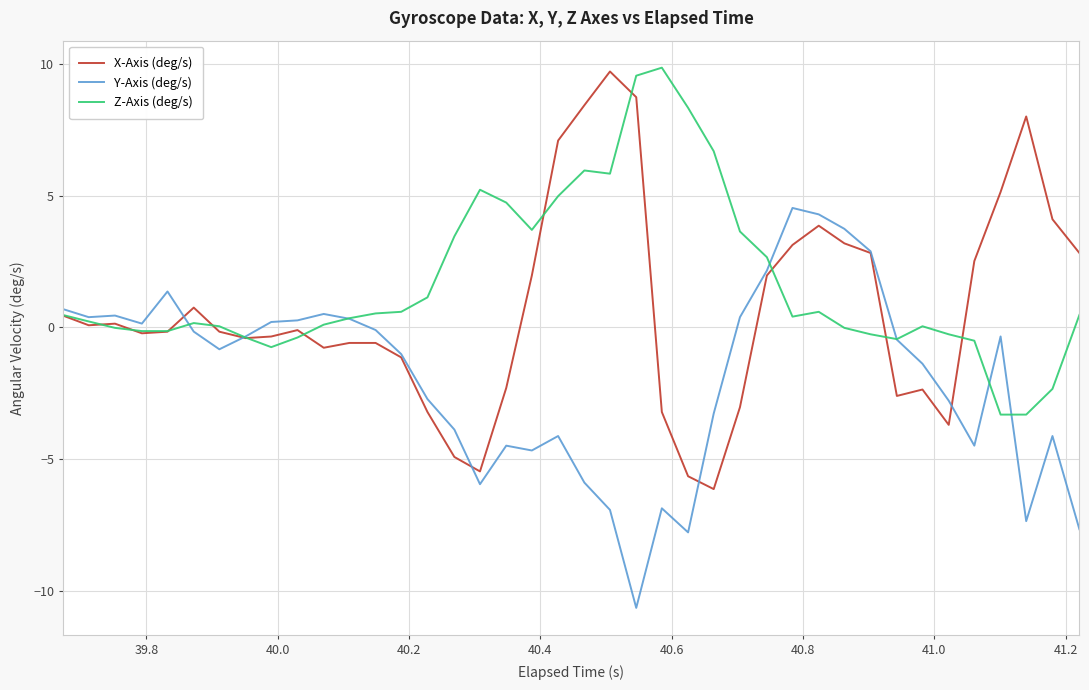

What is the difference between the second highest and minimum values in the Z-Axis (deg/s) series?

12.9